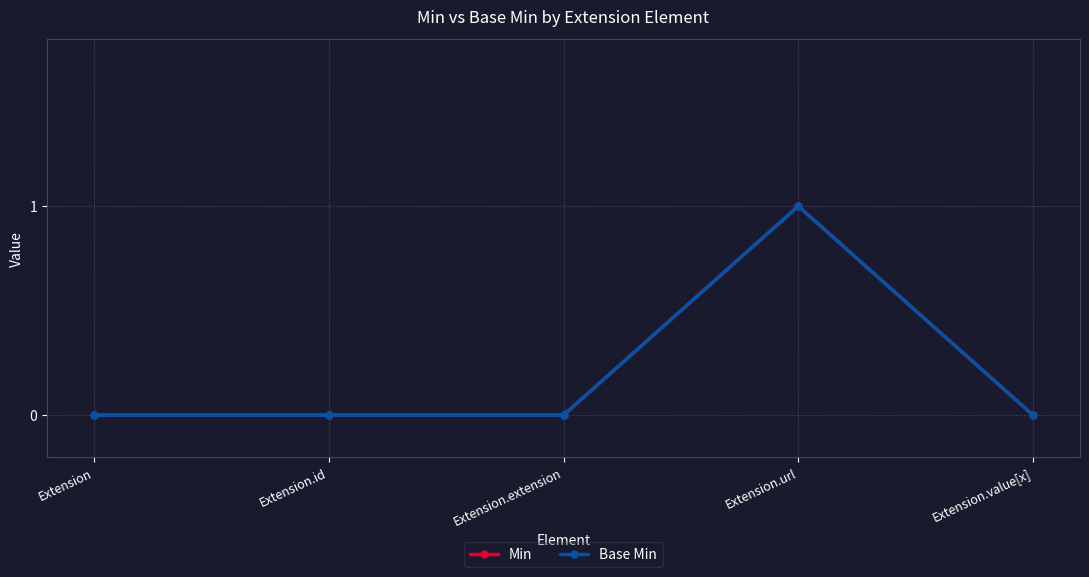

True or false: Base Min has more than 2 points higher than both neighbors.

False